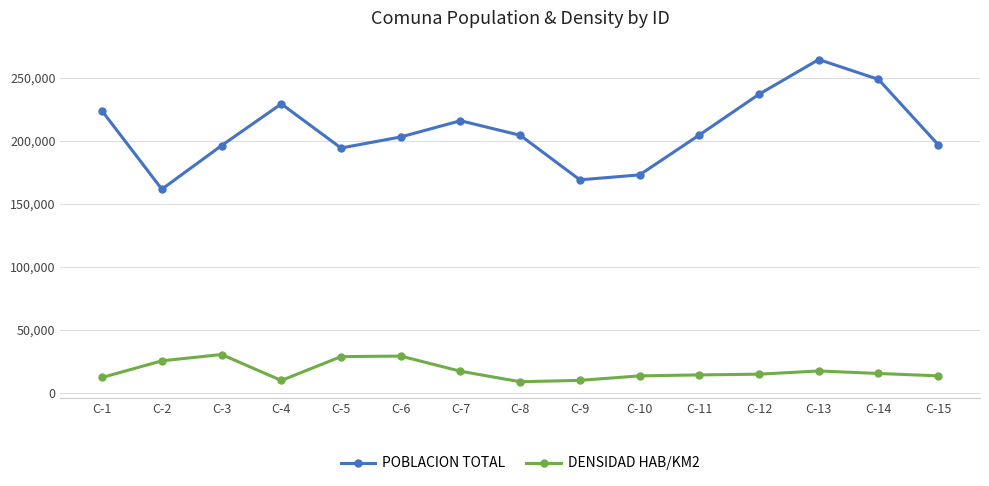

How many categories are shown in the chart?

15